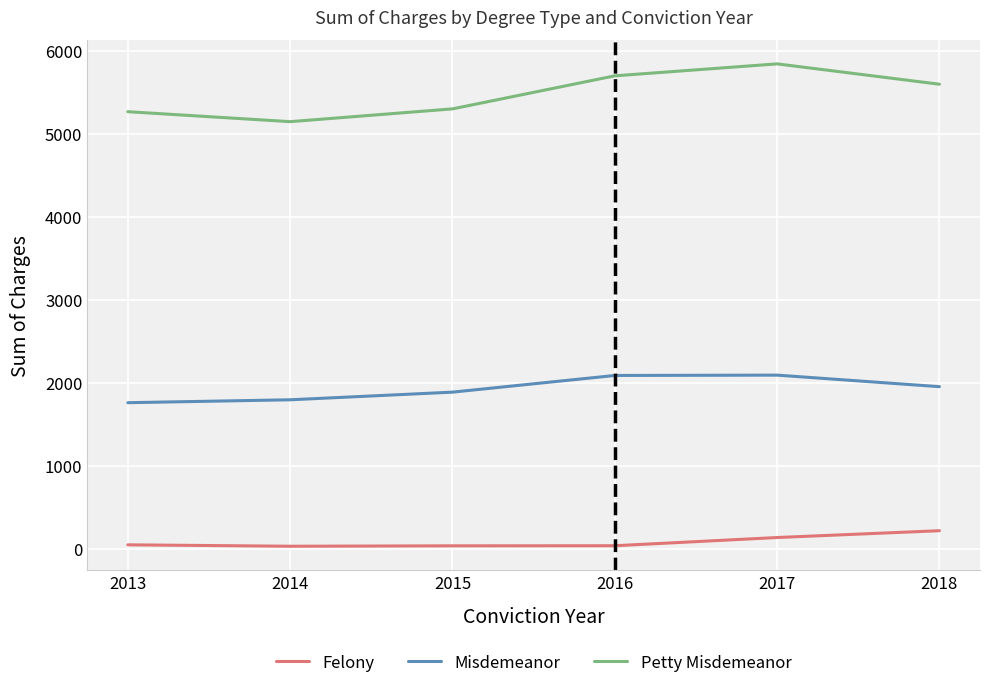

True or false: Petty Misdemeanor and Misdemeanor cross at least once.

False